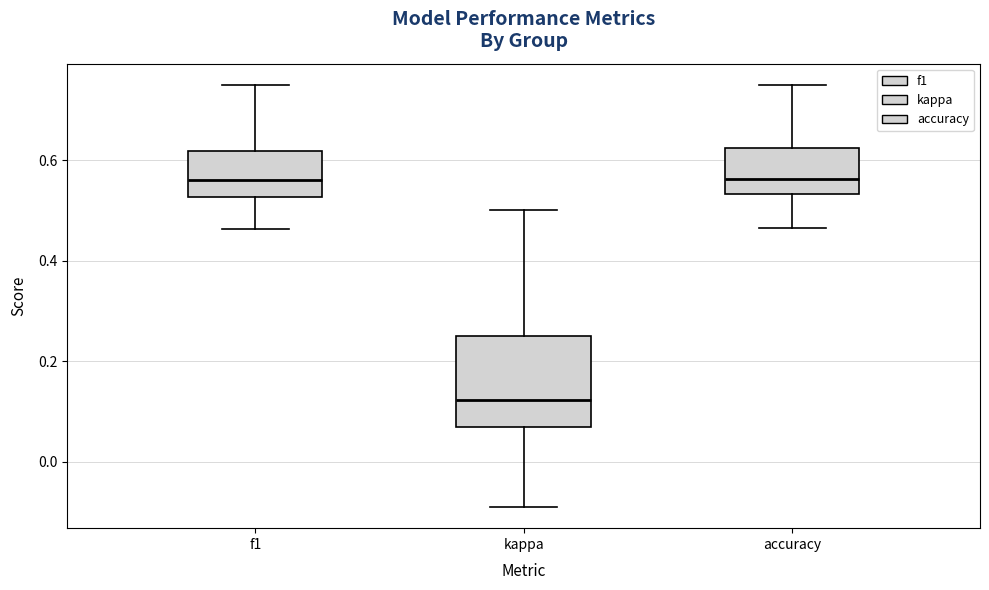

Which box is the tallest, from its lower edge to its upper edge?

kappa